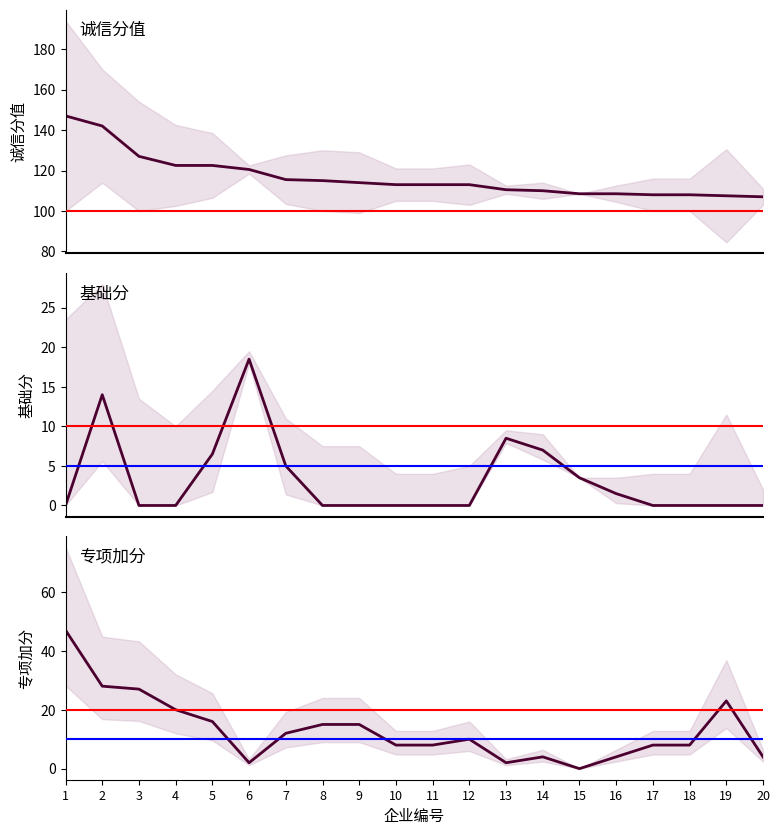

At which category is the sum across all series the highest?

1